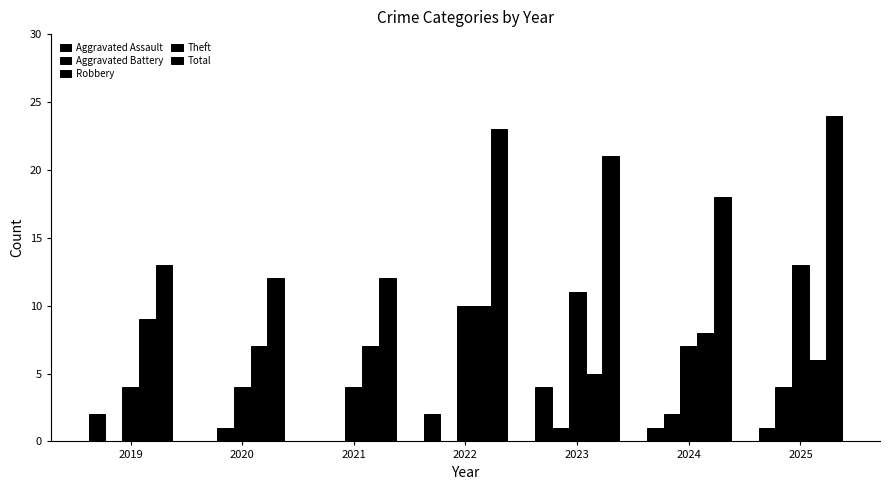

What is the value of the Robbery bar at the 7th from the left?

13